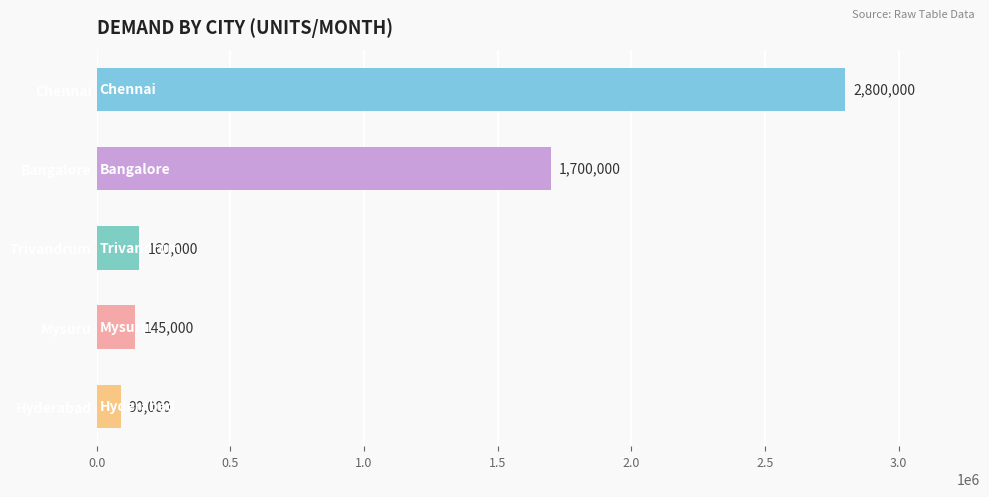

Reading top to bottom, what are all the values shown in this chart?

Chennai=2800000	Bangalore=1700000	Trivandrum=160000	Mysuru=145000	Hyderabad=90000